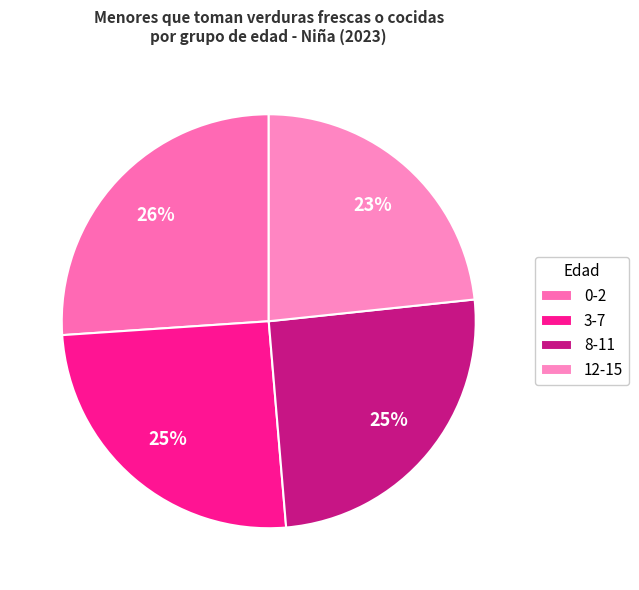

Do 12-15 and 0-2 together represent more than half of the pie?

No